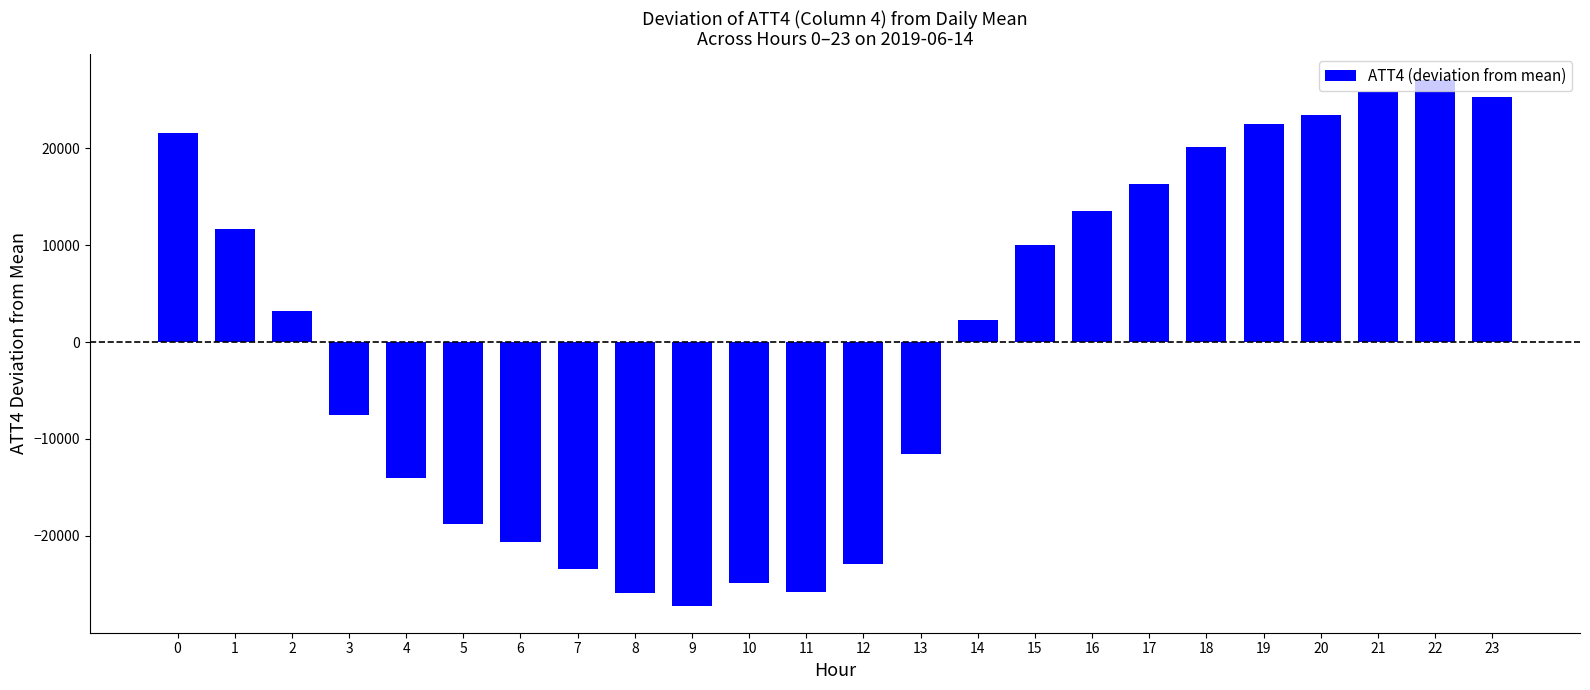

What is the difference between the second highest and minimum values?

53100